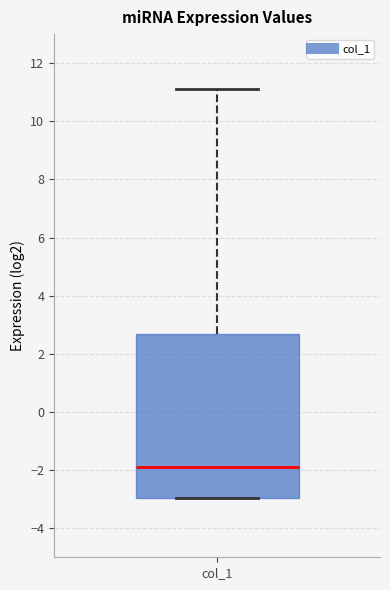

Read this box plot against the y-axis: the position of the median line, the range covered by the box, and the ends of both whiskers. The values are not printed on the chart, so give them approximately, as read against the axis.

median -1.8, box -3.0 to 2.6, whiskers -3.0 to 11.2